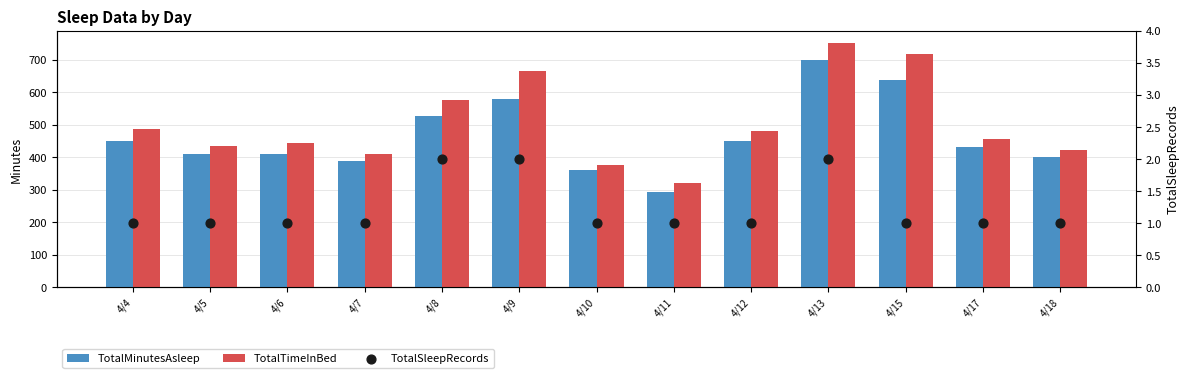

At which category is the sum across all series the highest?

4/13